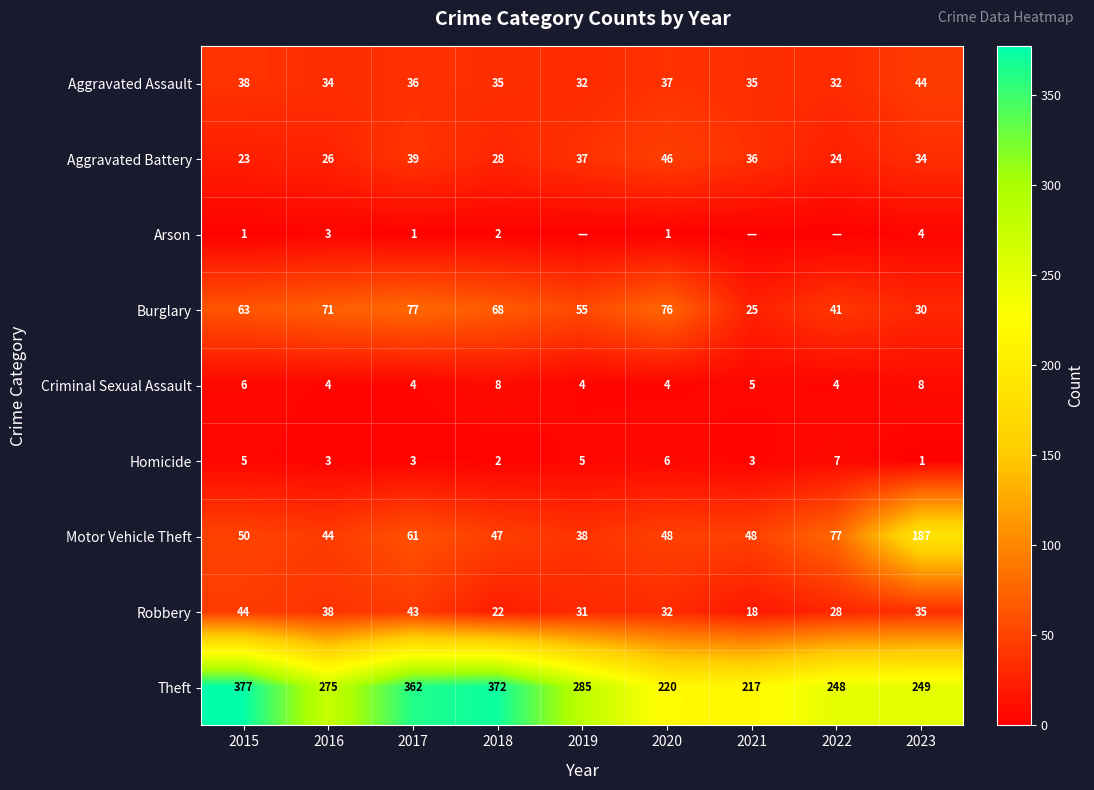

At which category does the chart reach its peak across all series?

2015